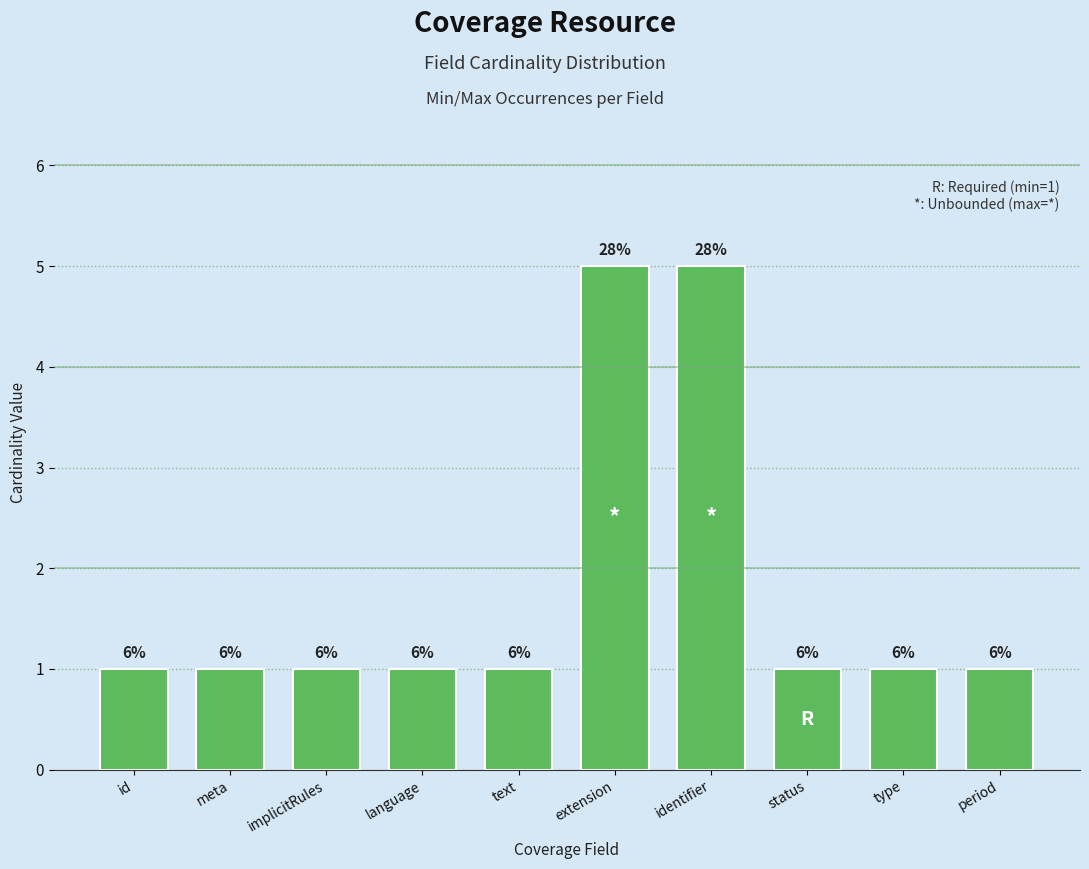

Which has a higher value, implicitRules or status?

implicitRules